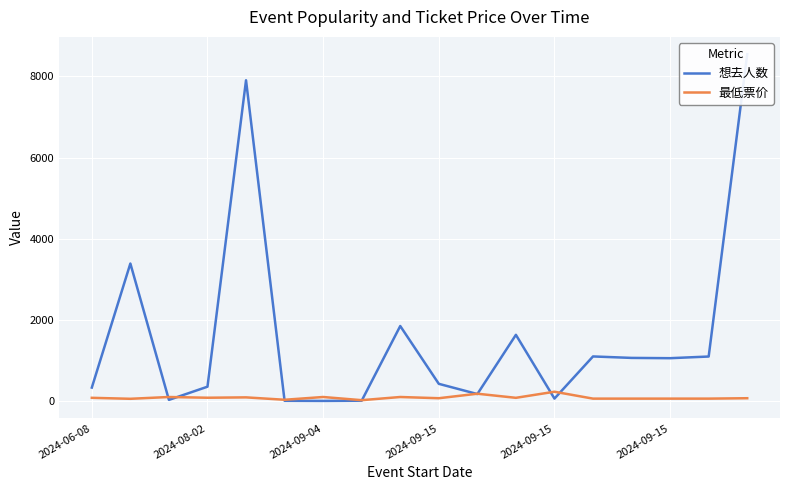

How many lines are shown in the chart?

2